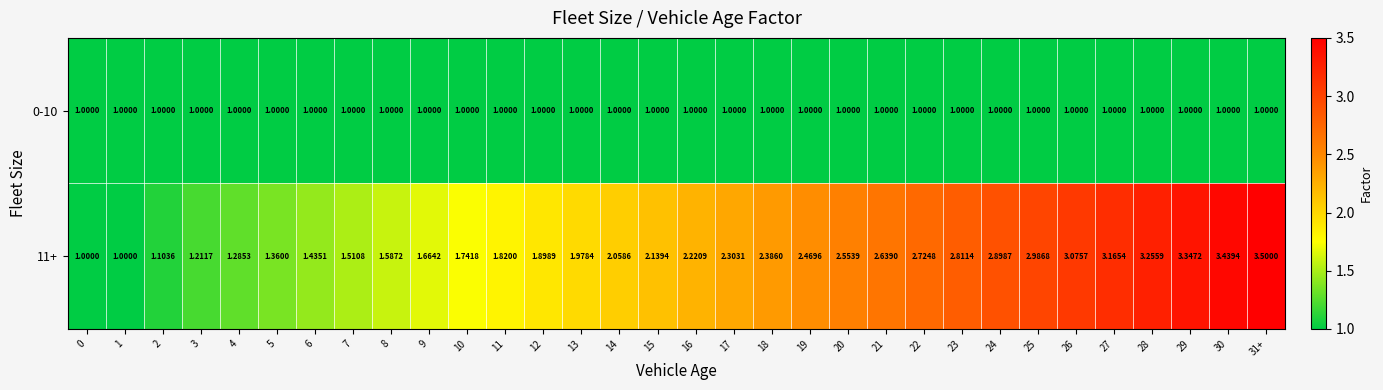

Is the value of 0-10 at 25 greater than the value of 11+ at 24?

No